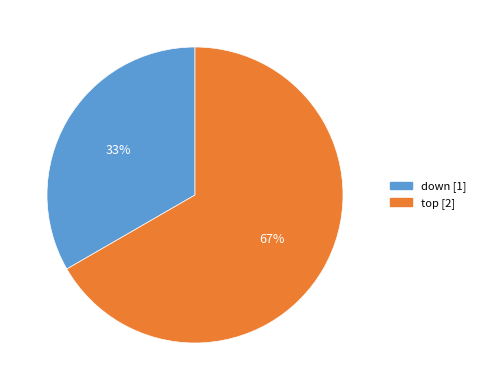

Rank the categories by value from lowest to highest.

down, top